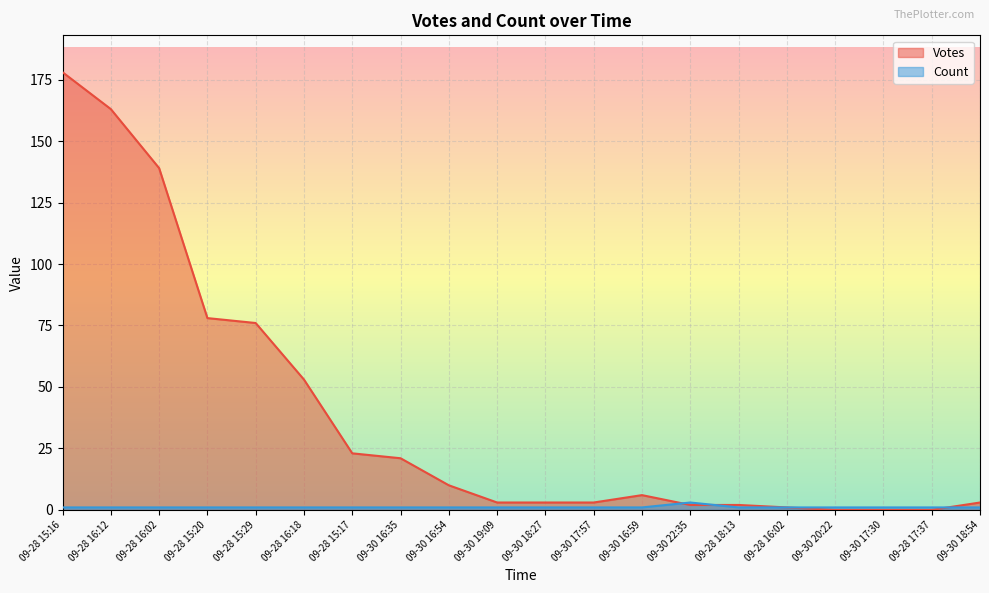

Rank the series by their maximum value, from lowest to highest.

Count, Votes